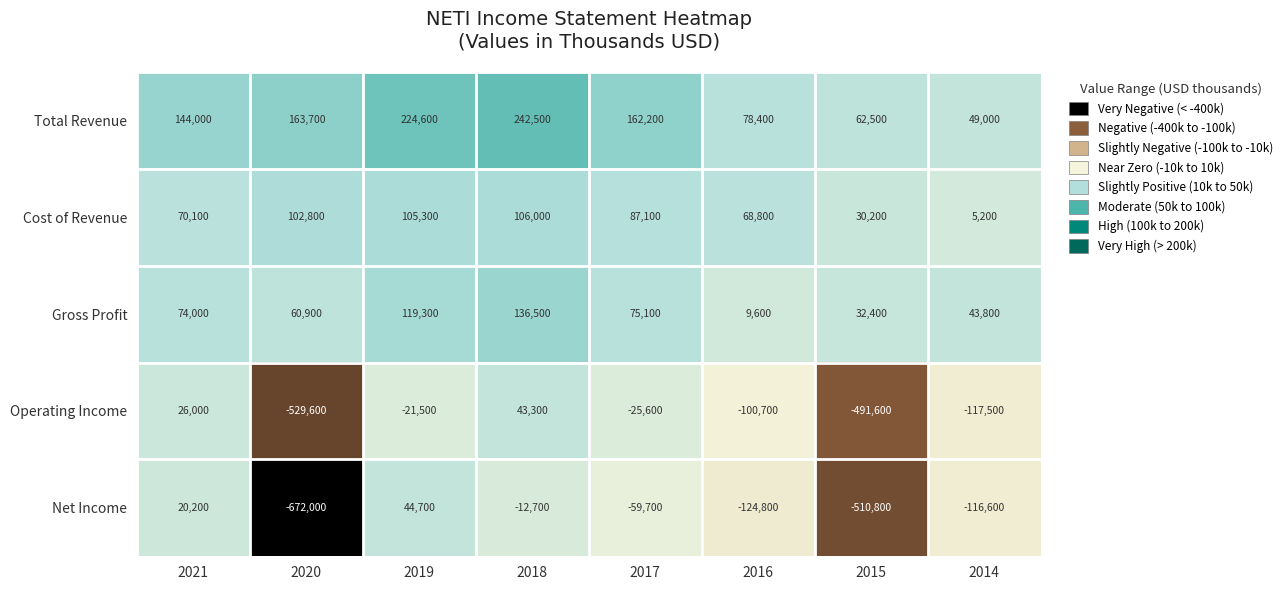

Which series changed the most between 2018 and 2015?

Operating Income